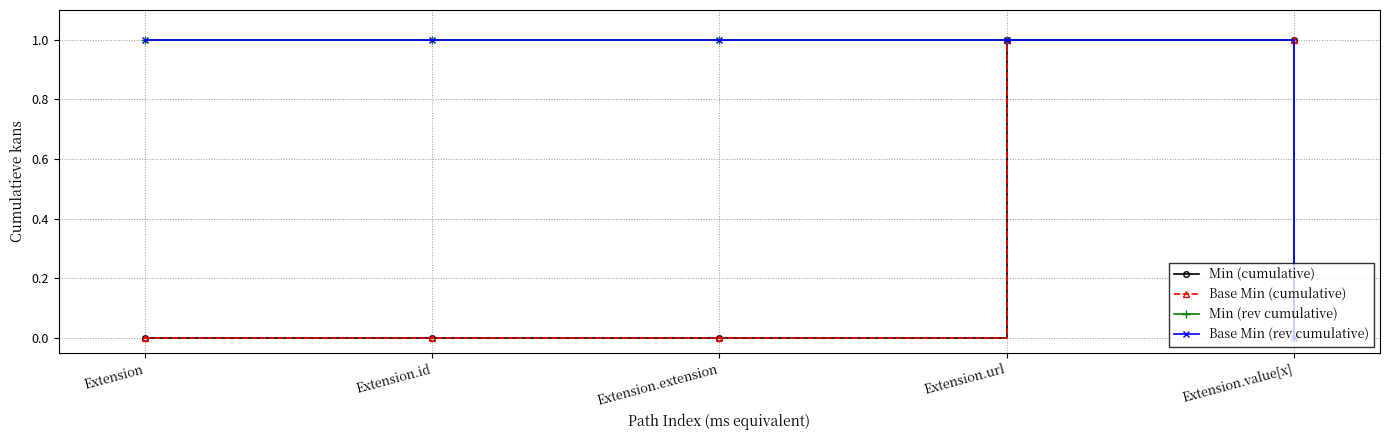

Reading left to right, what are all the values shown in this chart?

Min (cumulative): 0	0	0	1	1
Base Min (cumulative): 0	0	0	1	1
Min (rev cumulative): 1	1	1	1	0
Base Min (rev cumulative): 1	1	1	1	0